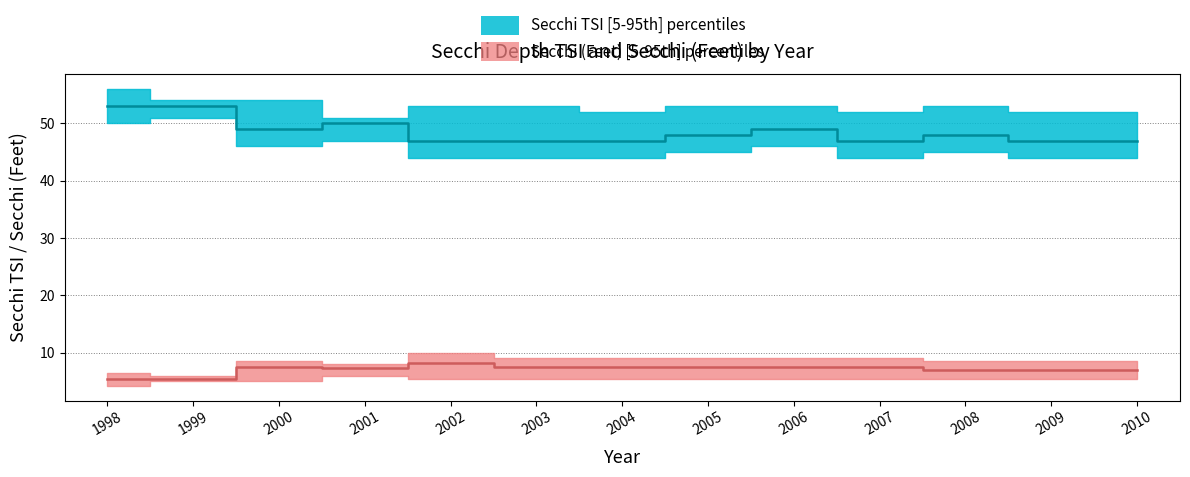

True or false: Secchi Feet lower has a value of 5.0 at 2000.

True